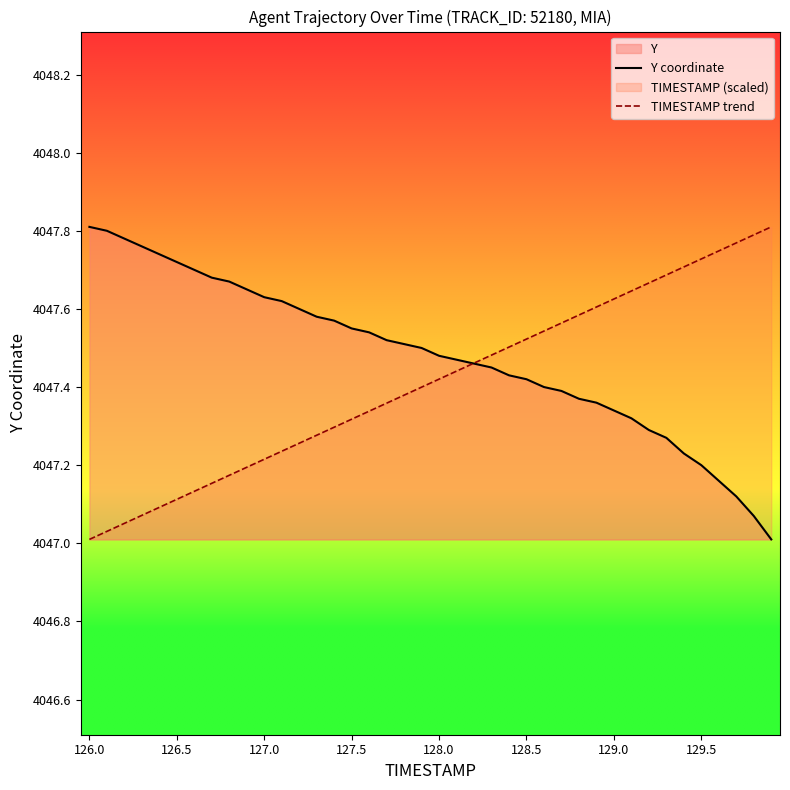

After their last crossing, which series has the higher values: TIMESTAMP trend or Y coordinate?

TIMESTAMP trend